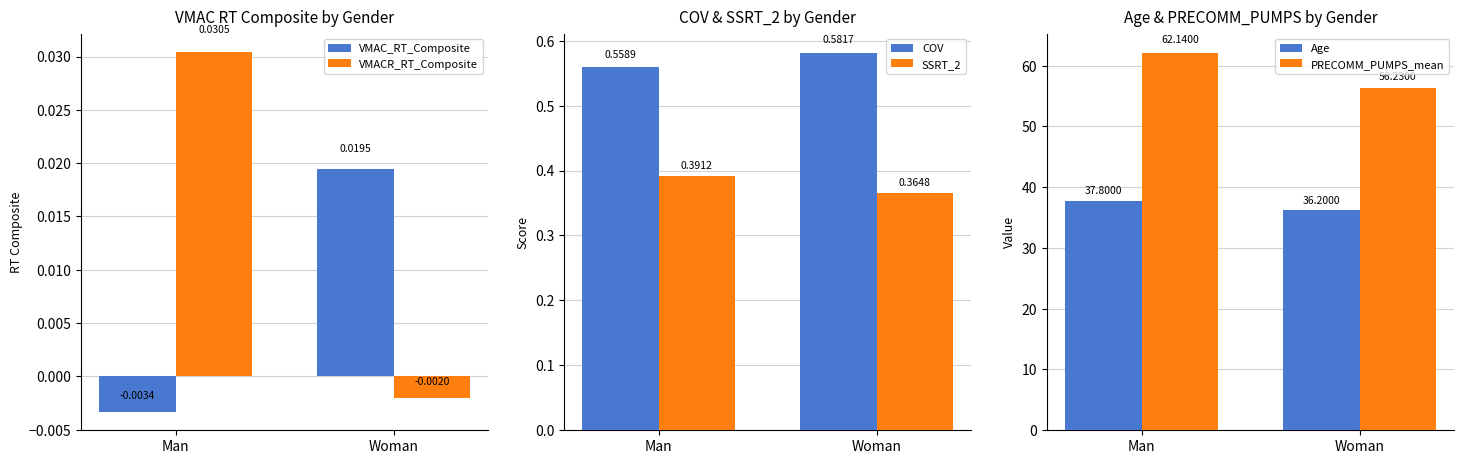

What are all the series names shown in the legend?

VMAC_RT_Composite, VMACR_RT_Composite, COV, SSRT_2, Age, PRECOMM_PUMPS_mean